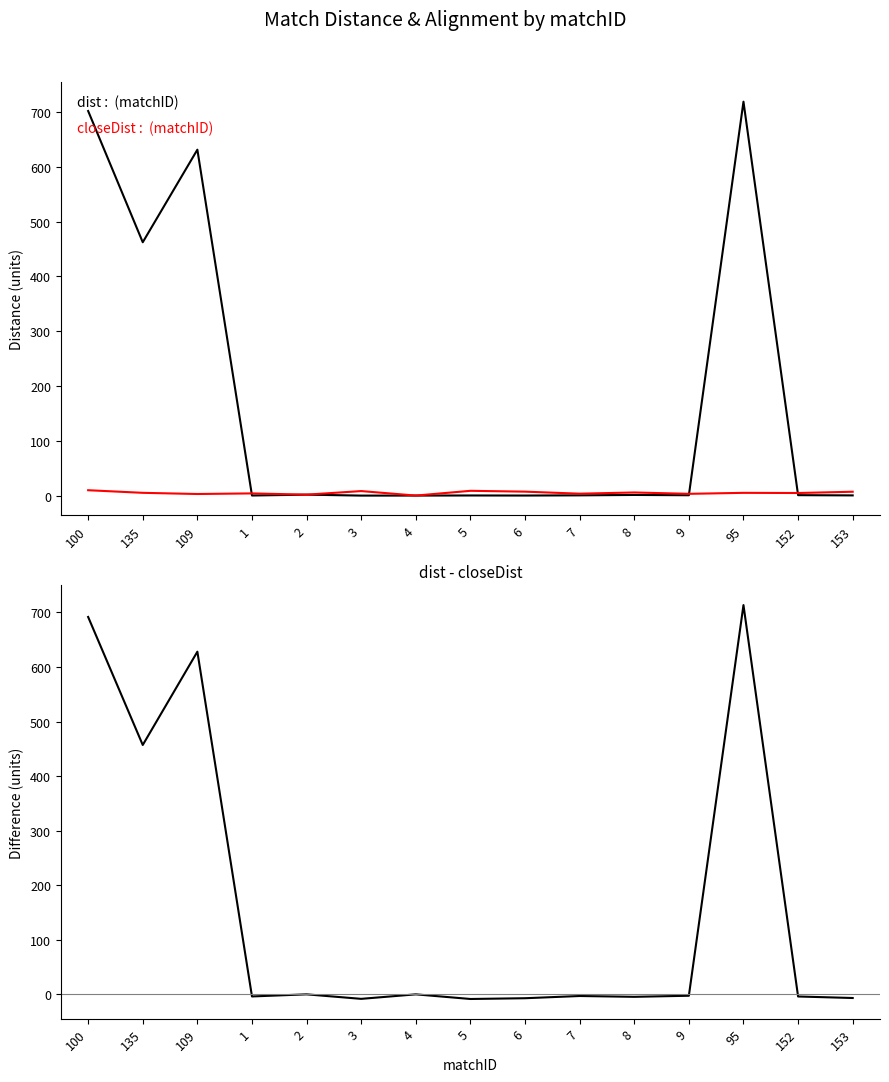

At how many categories does at least one series exceed 371?

4